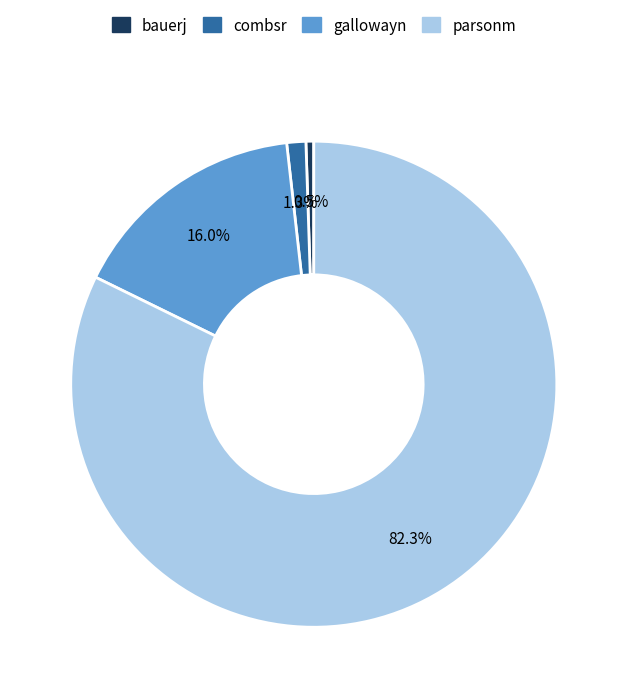

What is the majority slice?

parsonm